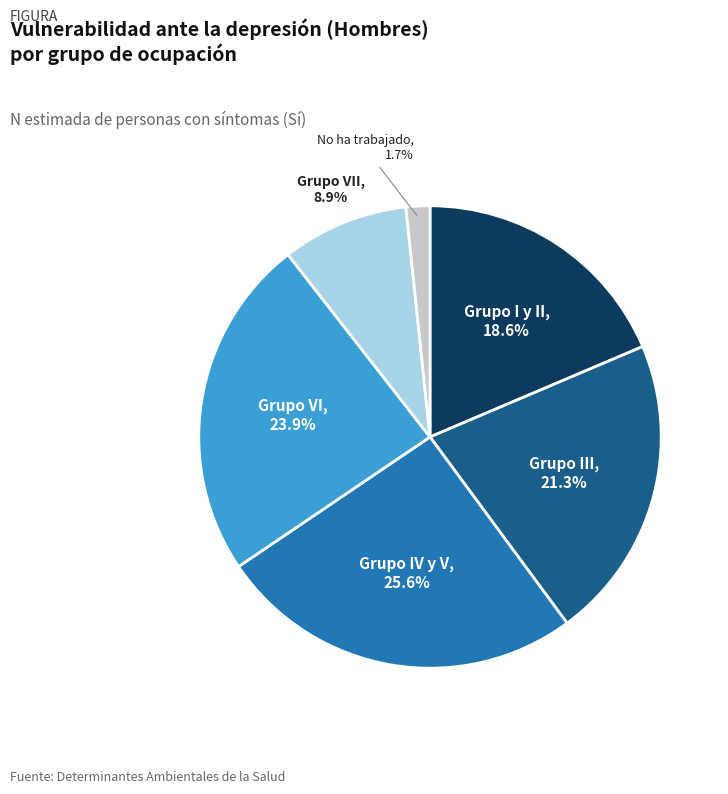

Is the sum of Grupo VII and Grupo VI greater than half?

No